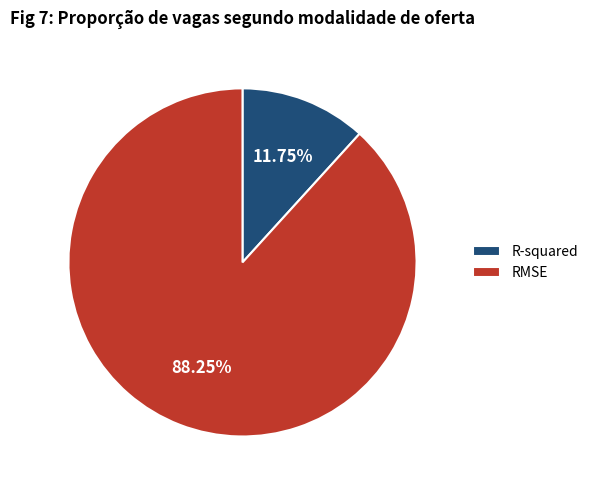

To the nearest percent, what is the difference between the R-squared and RMSE slice percentages?

76%